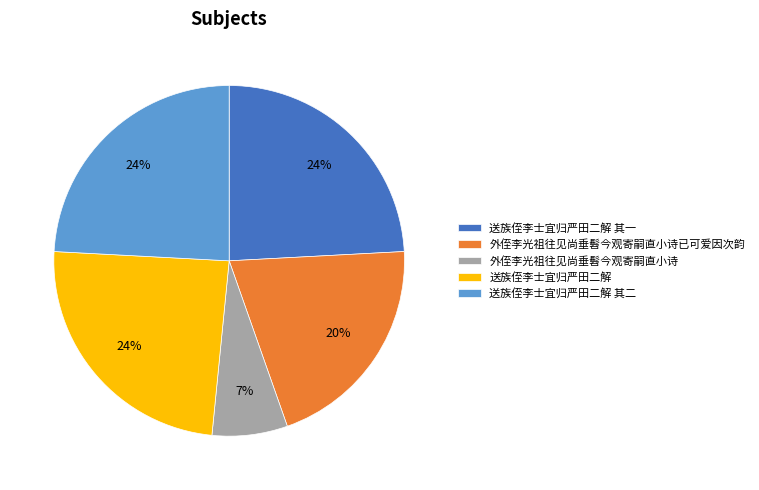

Is there any slice that represents more than half of the pie?

No